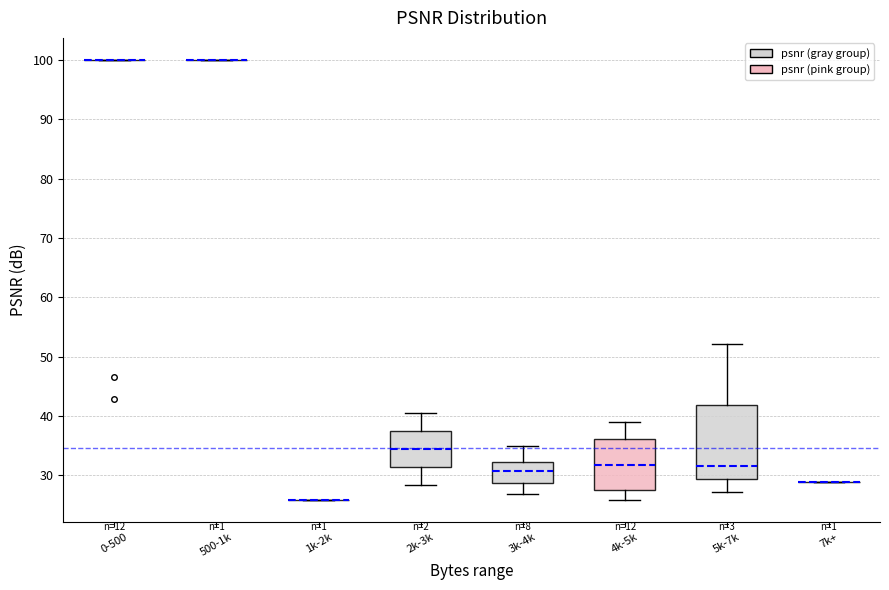

Comparing the boxes themselves (not the whiskers), which one is the tallest?

5k-7k